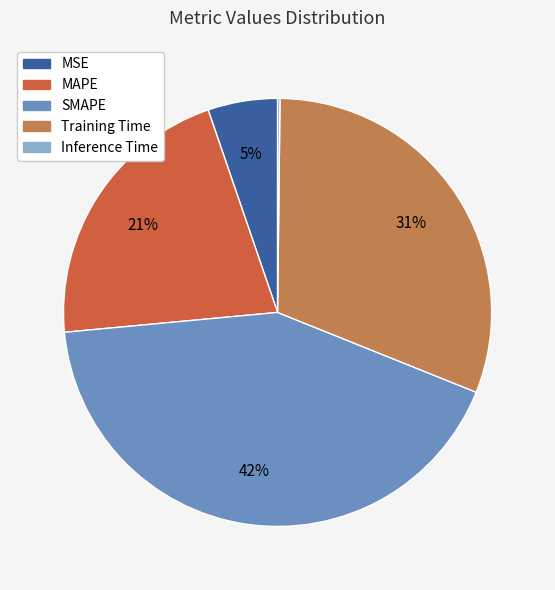

Does MSE account for over 50% of the chart?

No